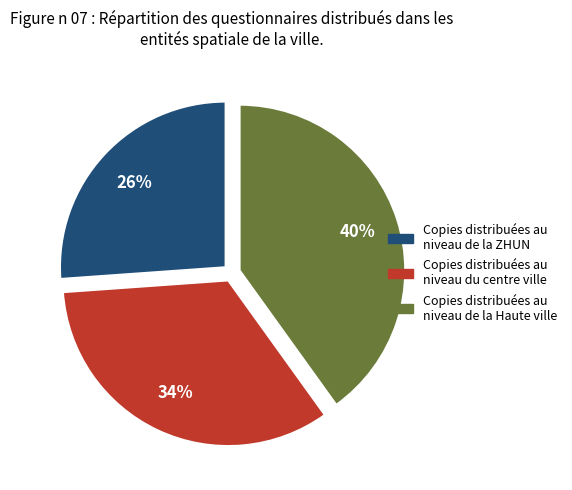

True or false: Copies distribuées au niveau de la Haute ville accounts for 55% of the total.

False